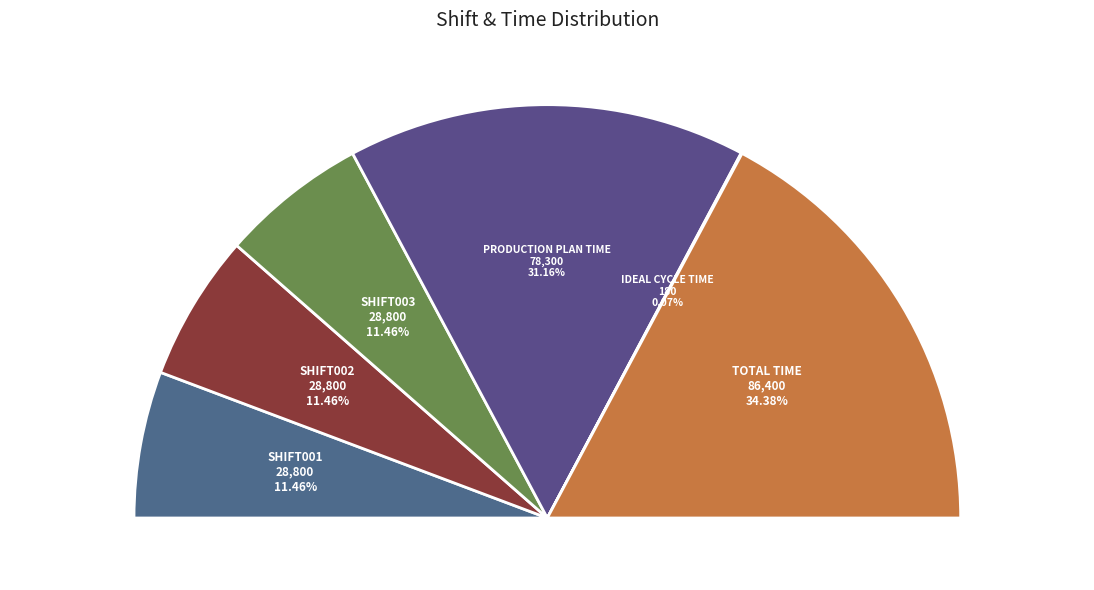

What percentage is the Shift003 slice, to the nearest percent?

11%